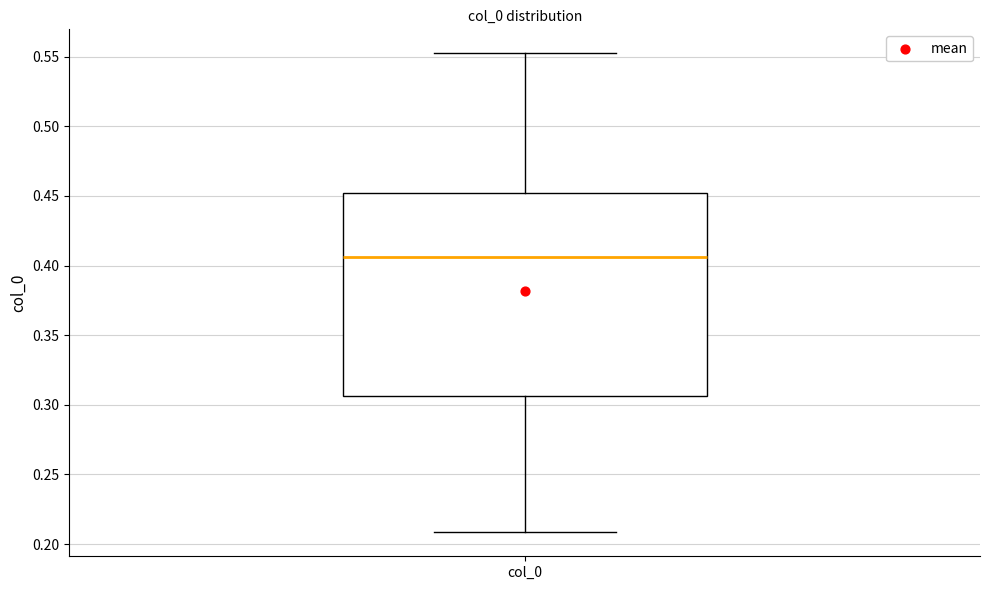

Transcribe this box plot: give where the median line is, the range the box spans, and where the two whiskers end, as read against the y-axis. The values are not printed on the chart, so give them approximately, as read against the axis.

median 0.405, box 0.305 to 0.450, whiskers 0.210 to 0.550